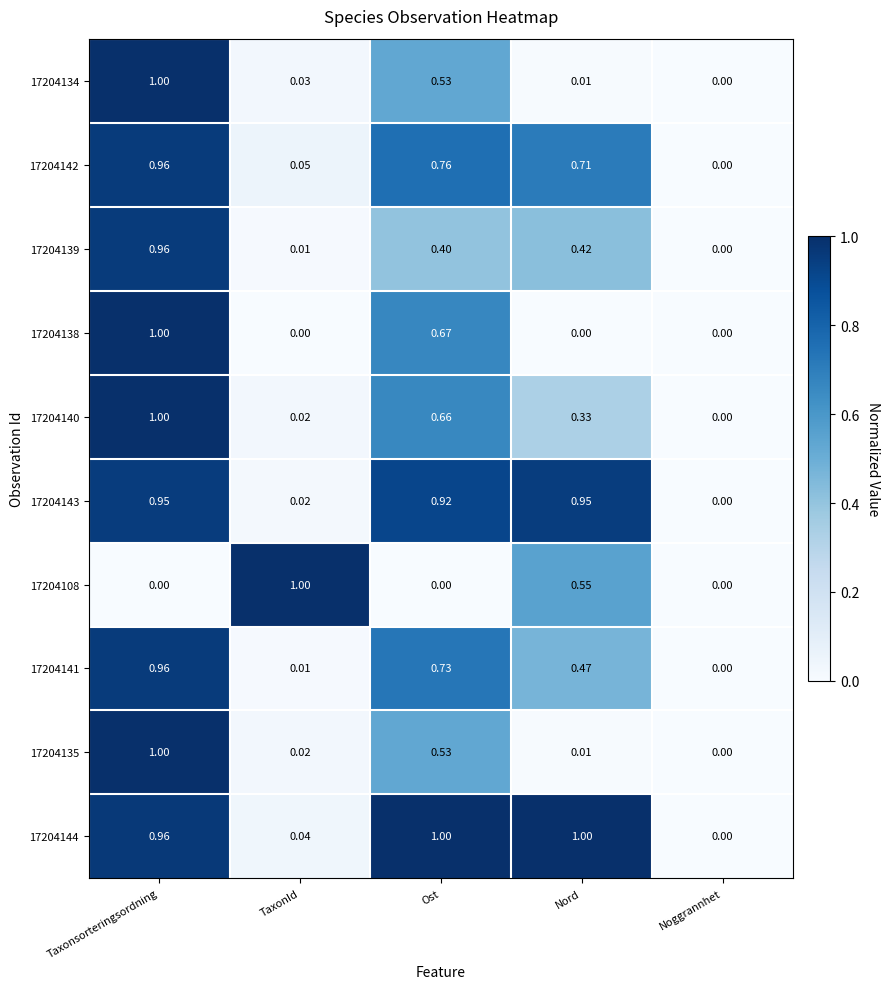

Where is 17204140 nearest to the value 0?

Noggrannhet